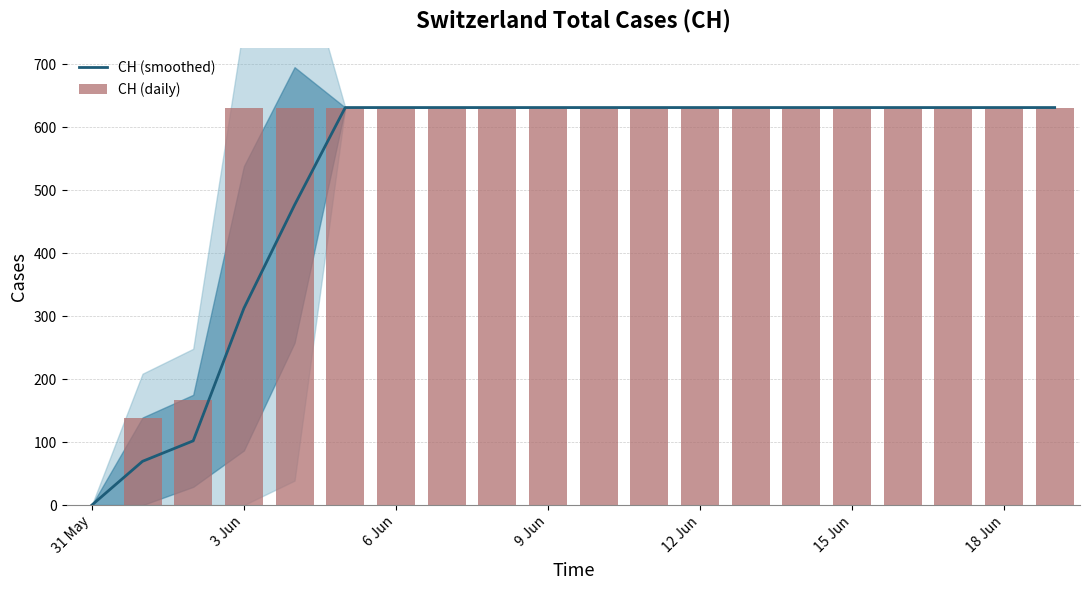

What is the maximum value for CH (smoothed)?

631.0